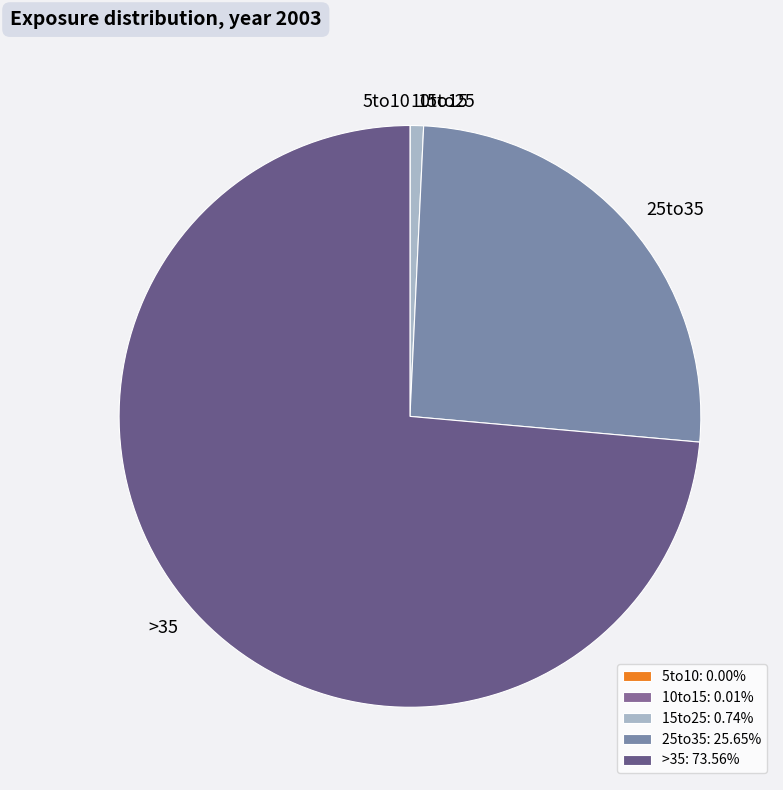

Between 25to35 and 5to10, which is larger?

25to35